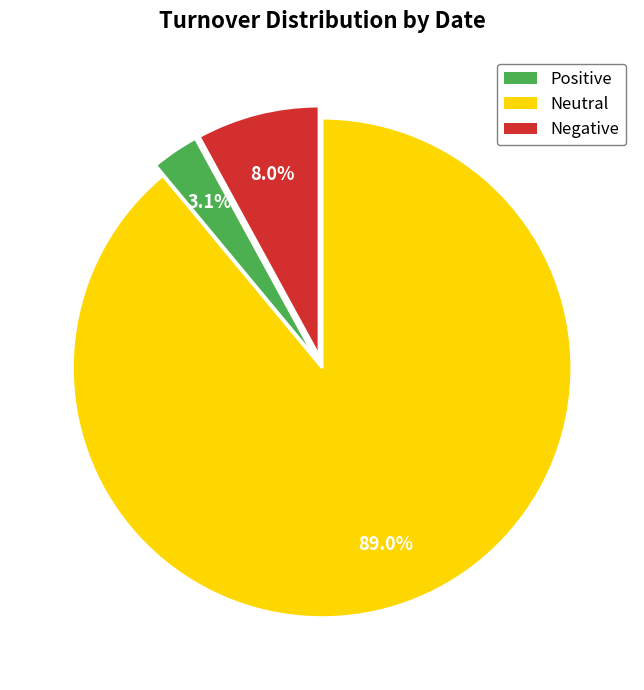

Does any single category account for the majority?

Yes